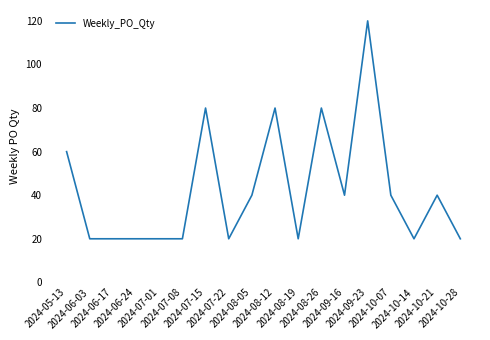

What is the greatest value displayed?

120